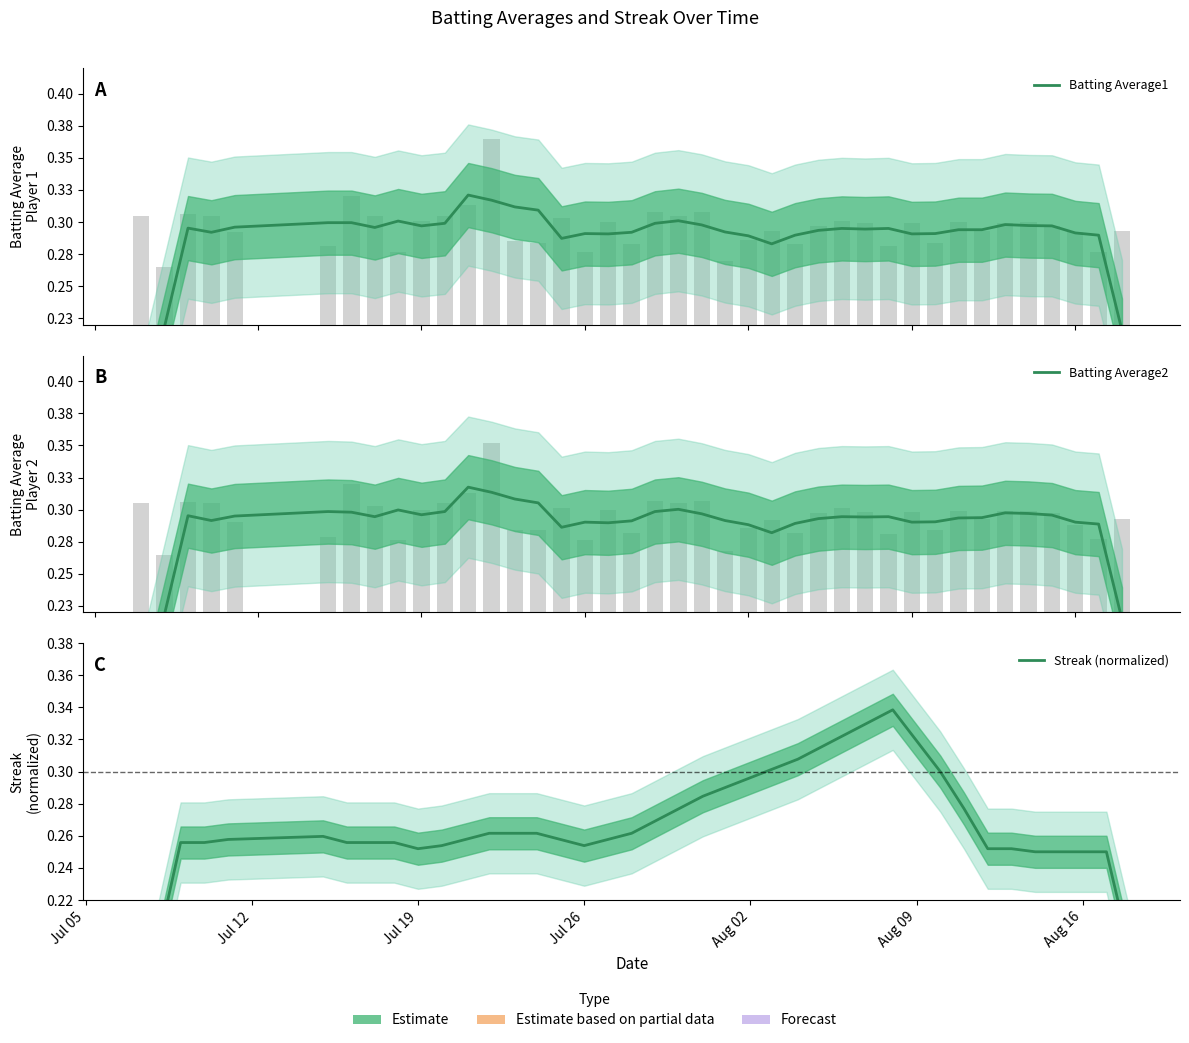

Is it true that Batting Average1 equals 0.5 at 32?

False